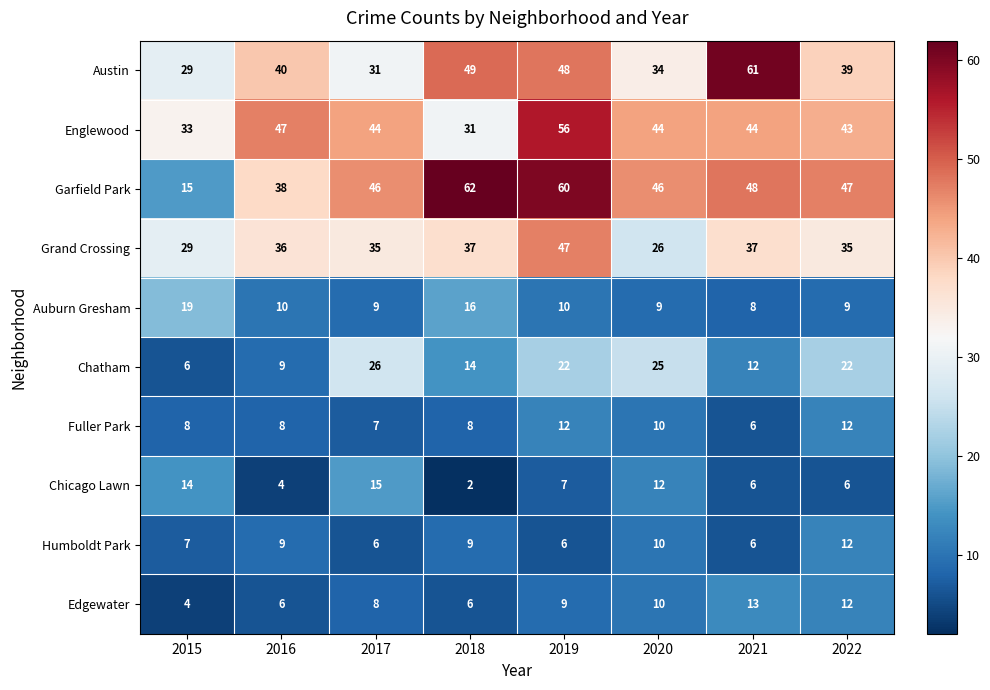

Between 2016 and 2020, which series saw the biggest shift?

Chatham